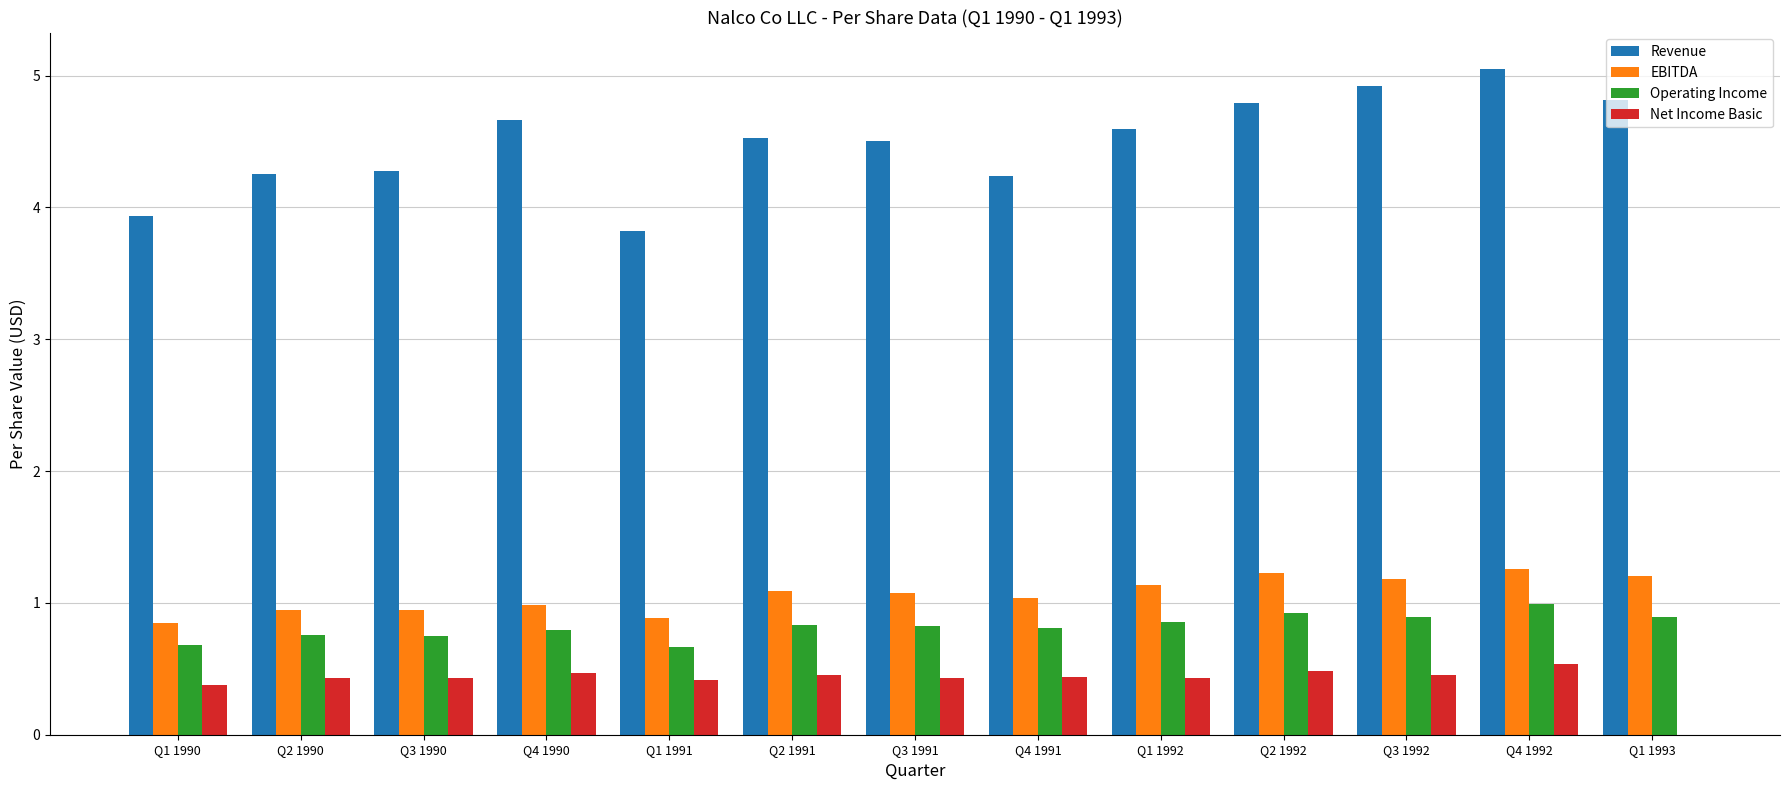

At which label does Revenue first exceed 4?

Q2 1990